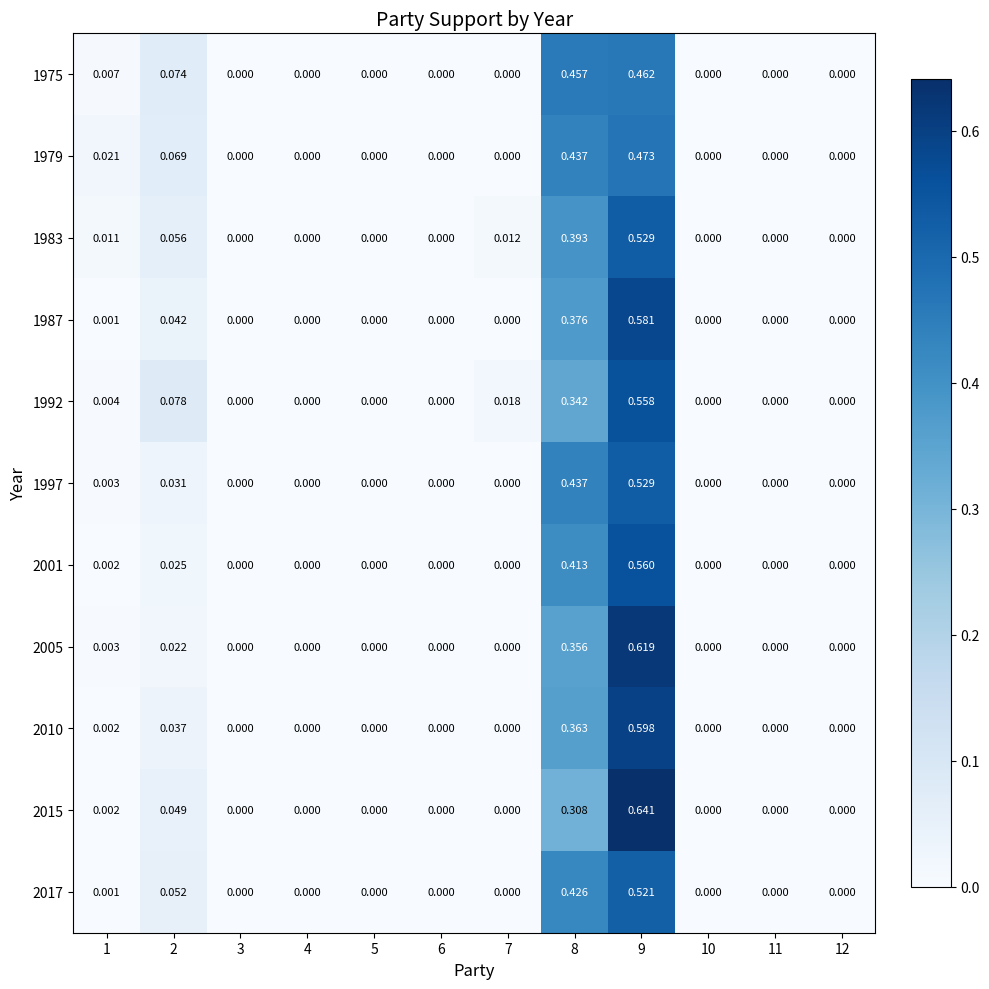

Which series has the largest total across all categories?

1983